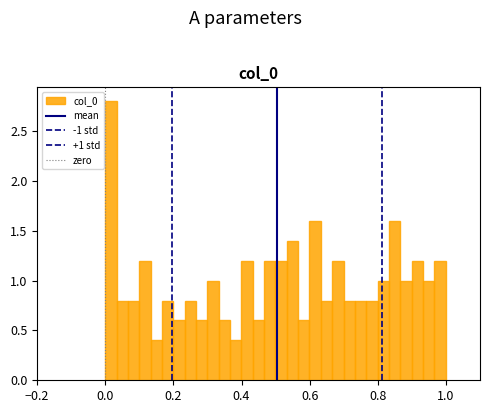

Around what value on the x-axis is the tallest bar? Give the approximate position of its centre, as read against the axis.

0.02